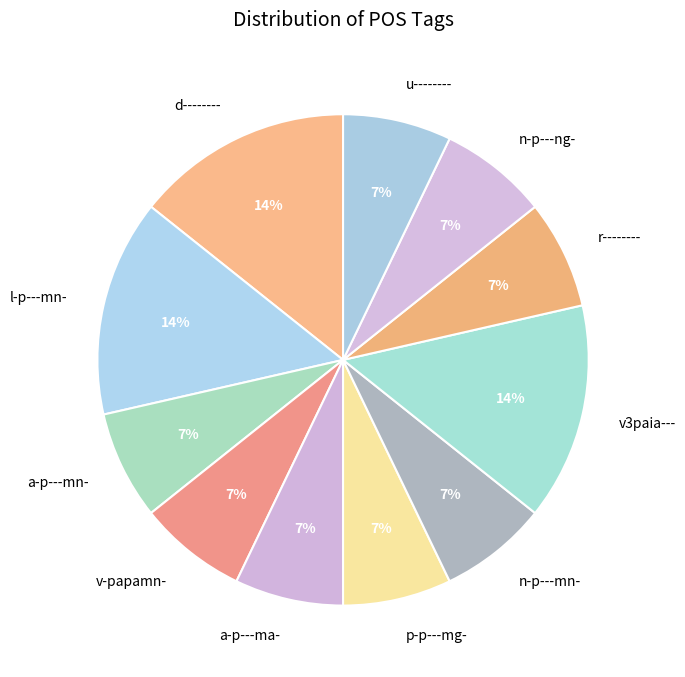

Is a-p---mn- the majority of the pie?

No